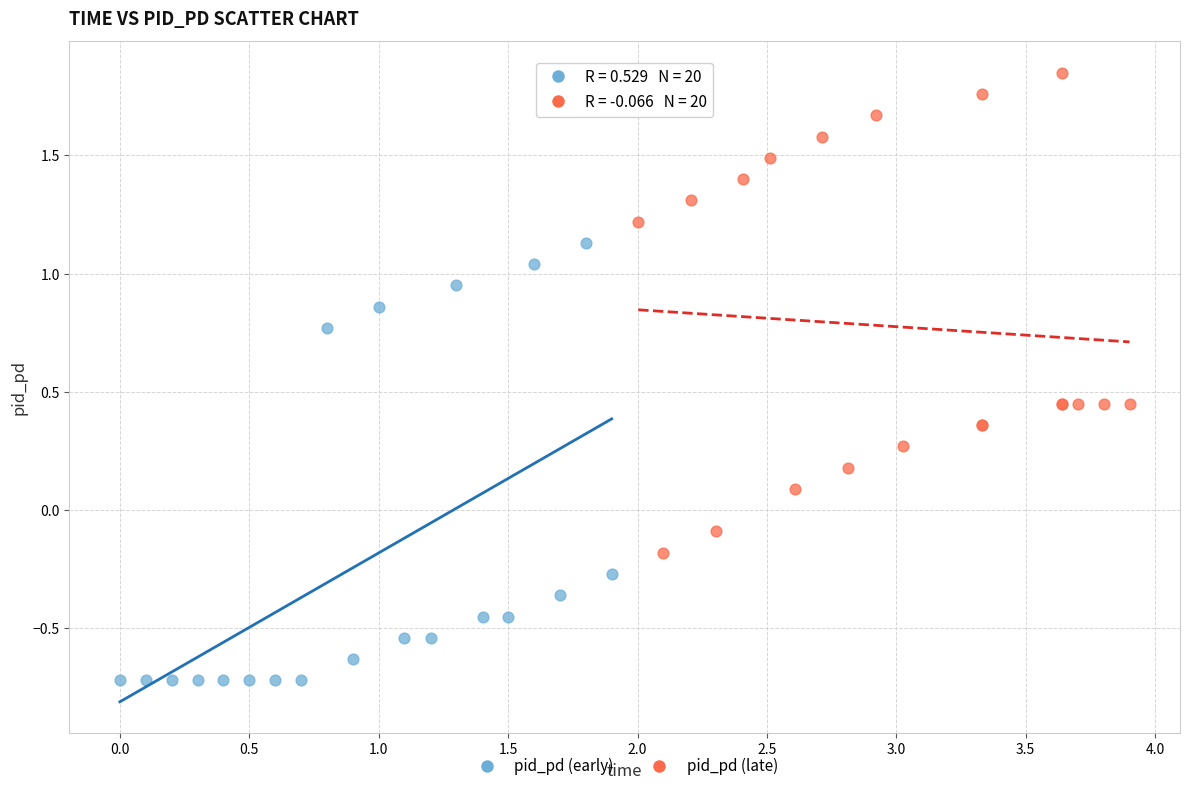

Which series contains the lowest Y value?

pid_pd (early)